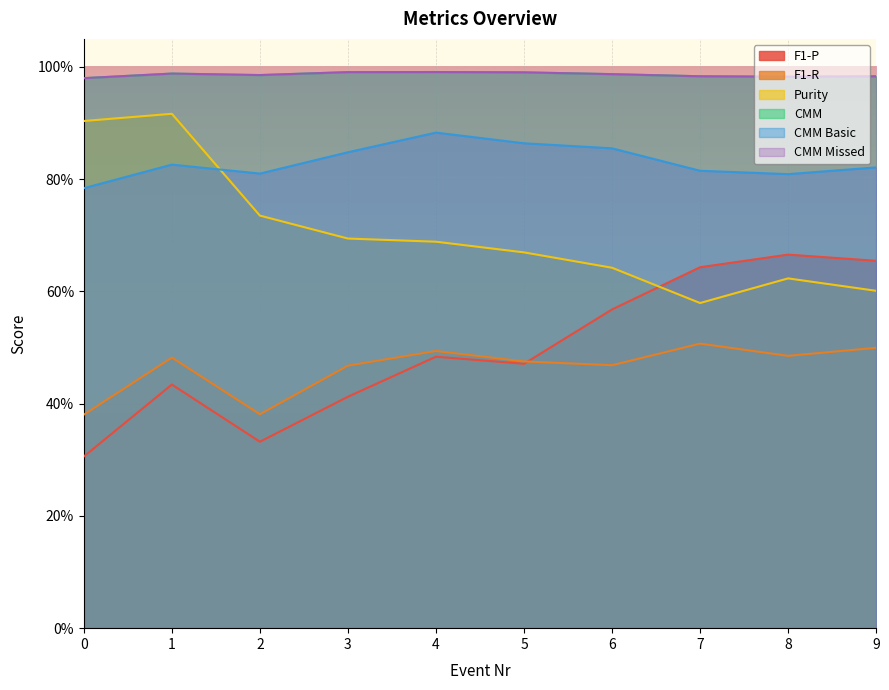

List the series in order of their peak value, highest first.

CMM, CMM Missed, Purity, CMM Basic, F1-P, F1-R